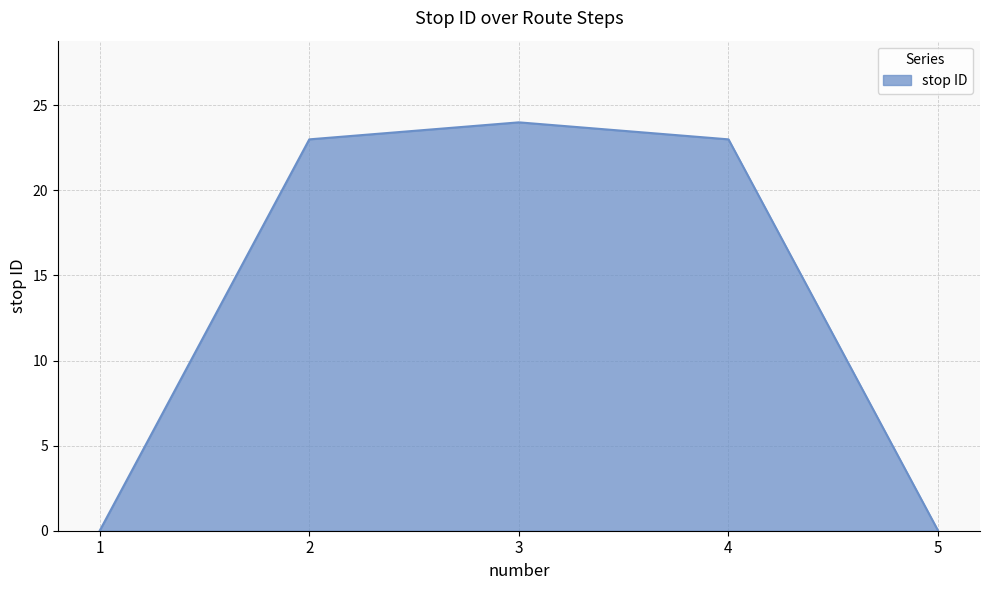

Reading left to right, what are all the values shown in this chart?

1=0	2=23	3=24	4=23	5=0